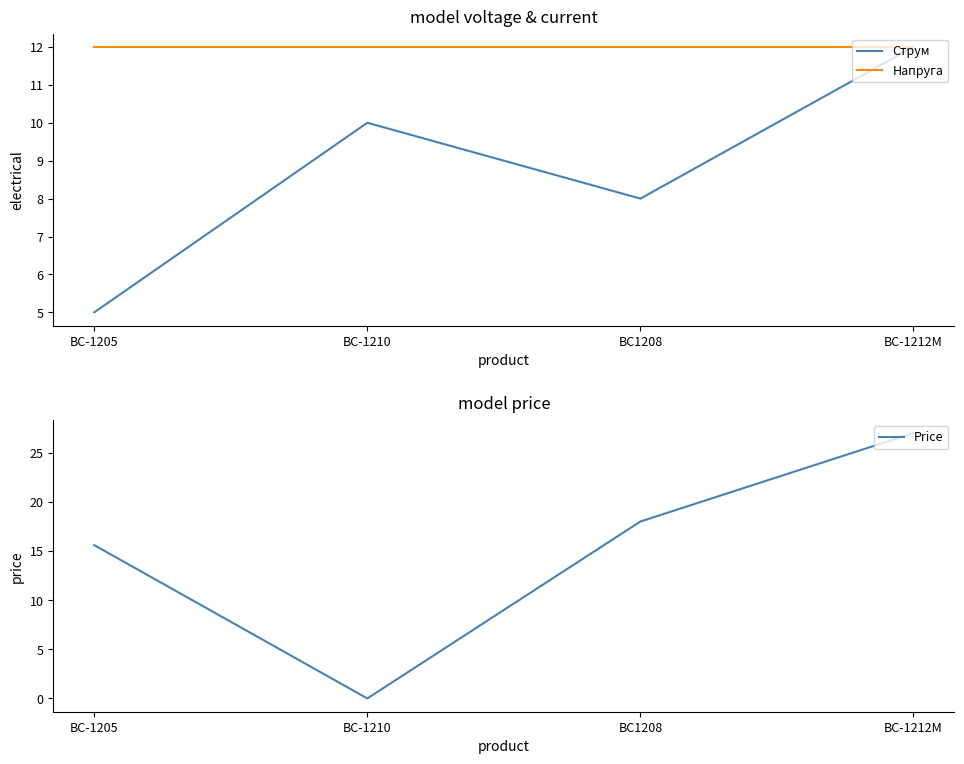

Reading right to left, what are all the values shown in this chart?

Струм: BC-1212M=12.0	BC1208=8.0	BC-1210=10.0	BC-1205=5.0
Напруга: BC-1212M=12.0	BC1208=12.0	BC-1210=12.0	BC-1205=12.0
Price: BC-1212M=27.0	BC1208=18.0	BC-1210=0.0	BC-1205=15.6